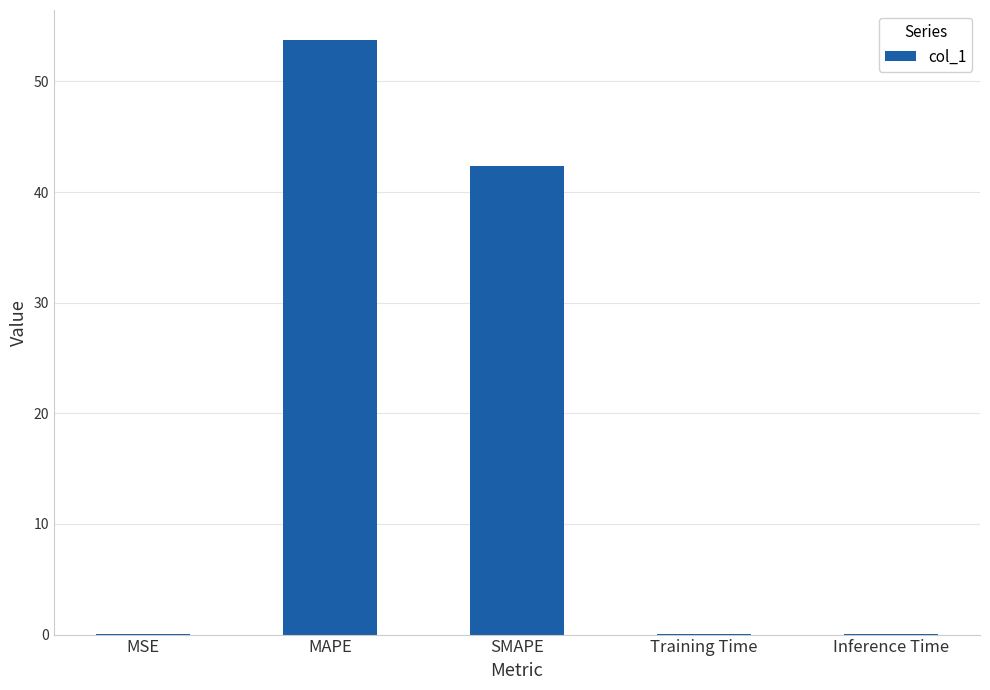

Is it true that the value at MSE is 0.0?

True